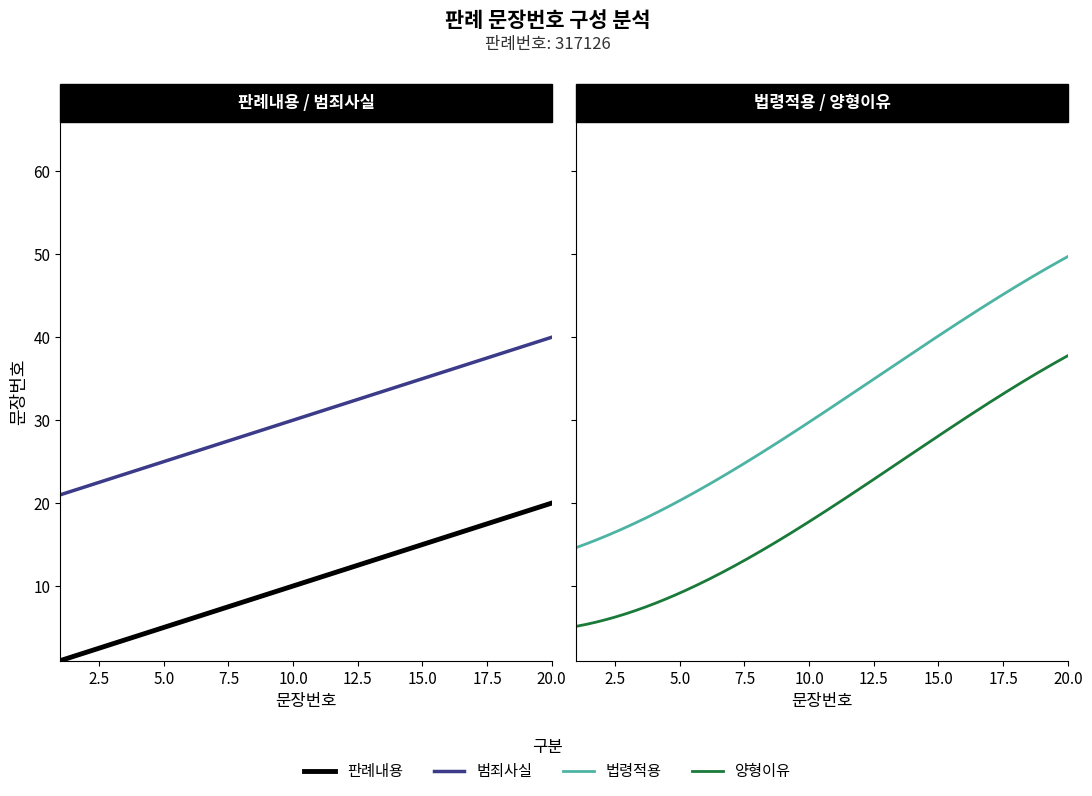

What is the difference between the 범죄사실 values at 14 and 2?

12